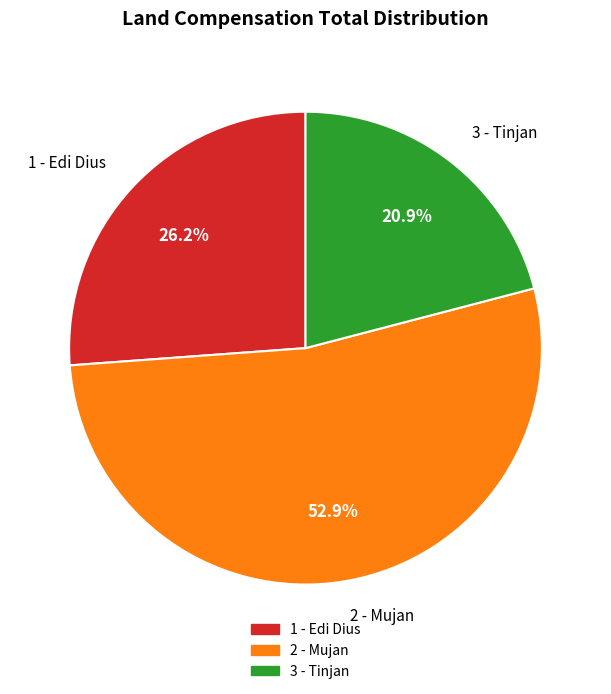

Is it true that 2 - Mujan is 64% of the pie?

False